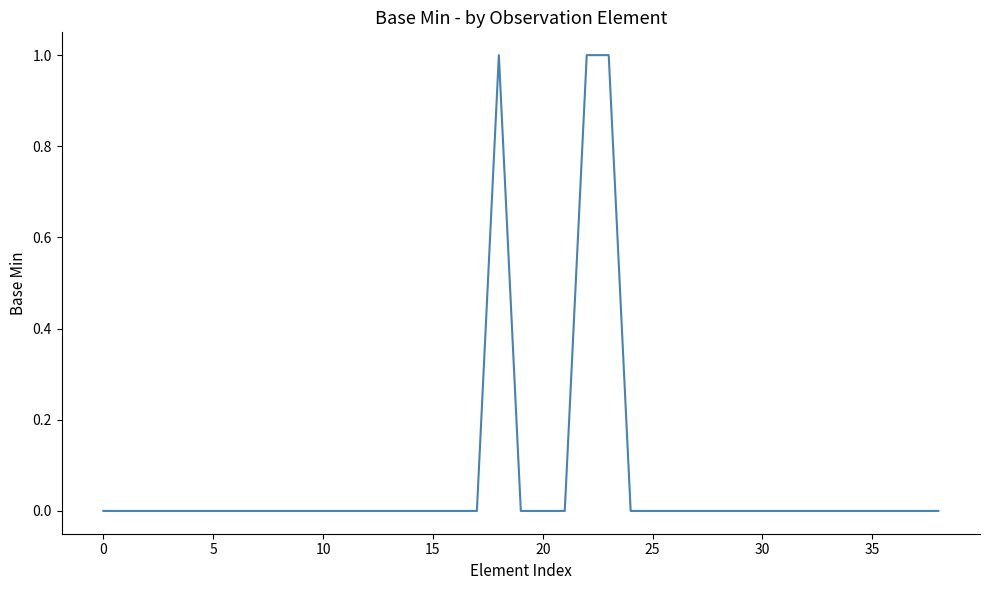

What is the difference between the maximum and minimum values?

1